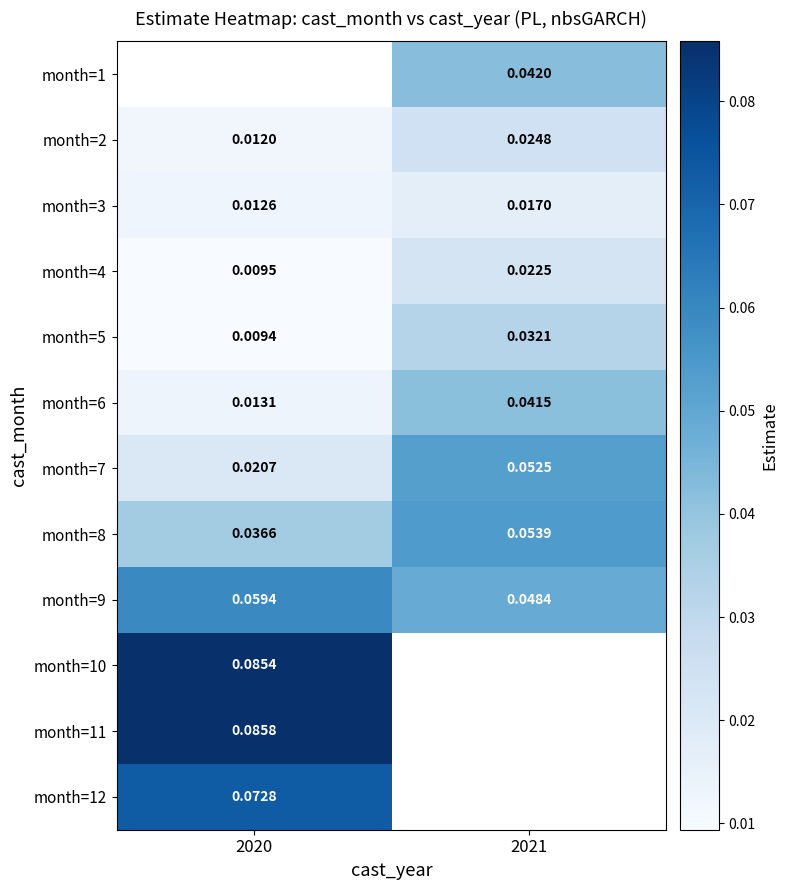

Rank the categories by month=6 value from lowest to highest.

2020, 2021